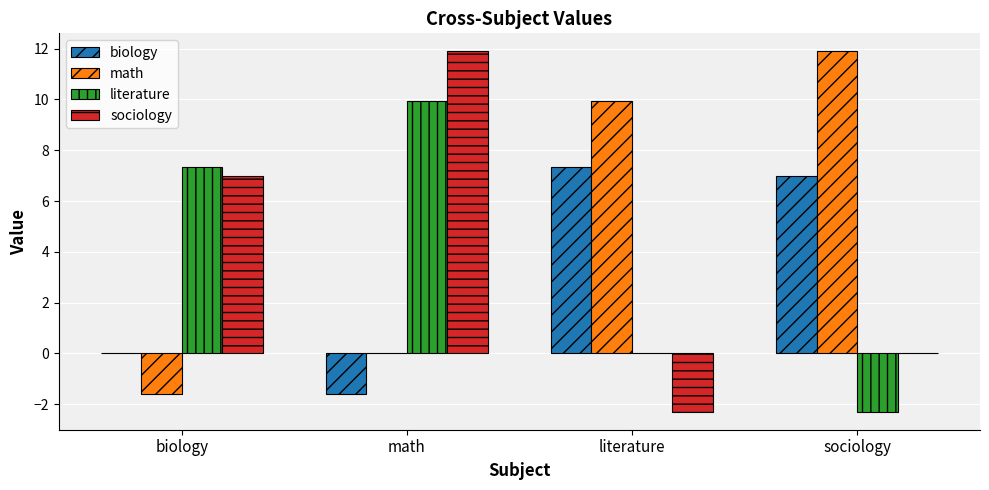

At which label does sociology reach its peak?

math